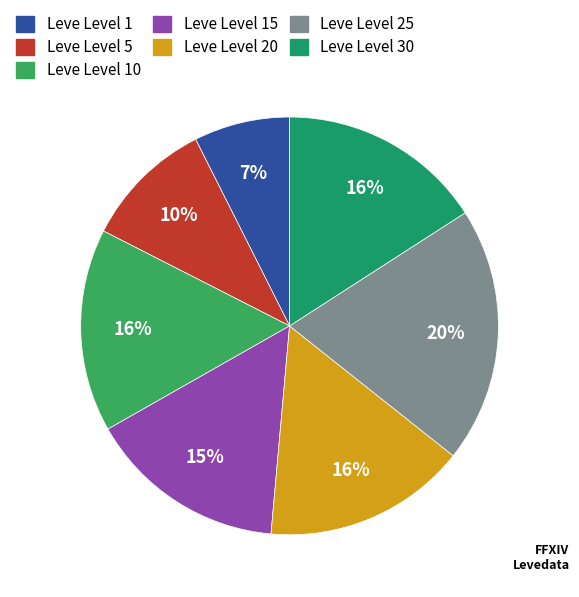

Which slice is the smallest?

Leve Level 1